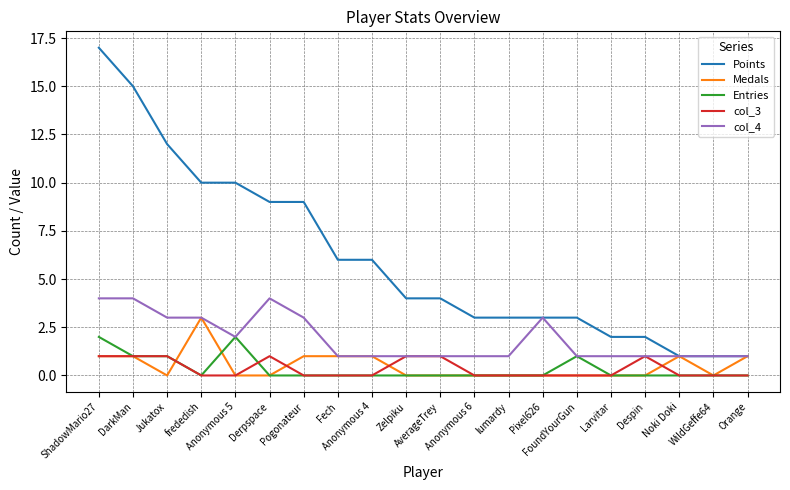

Which series changed the most between lumardy and Larvitar?

Points